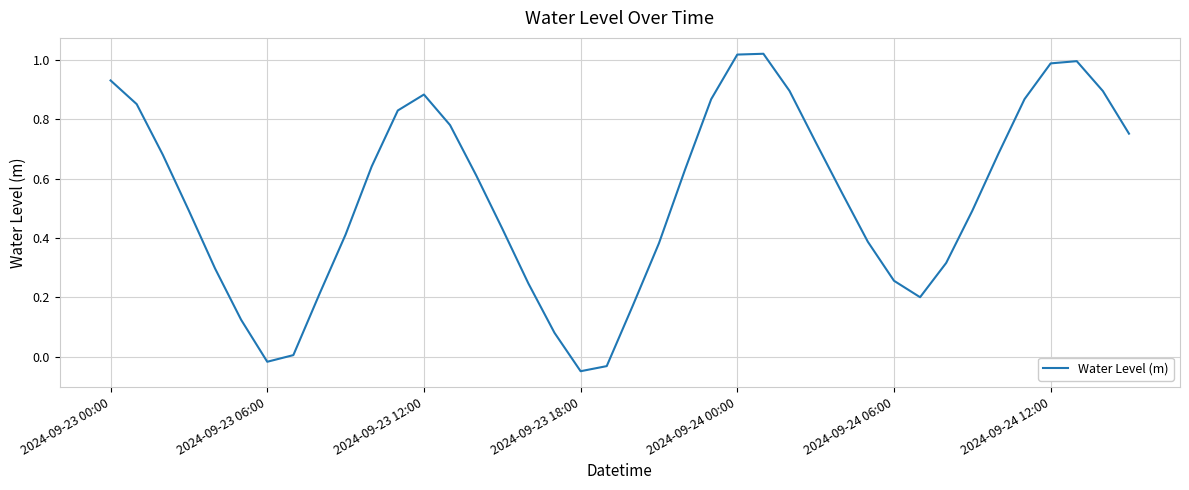

Is this an area chart (filled region under the line)?

No